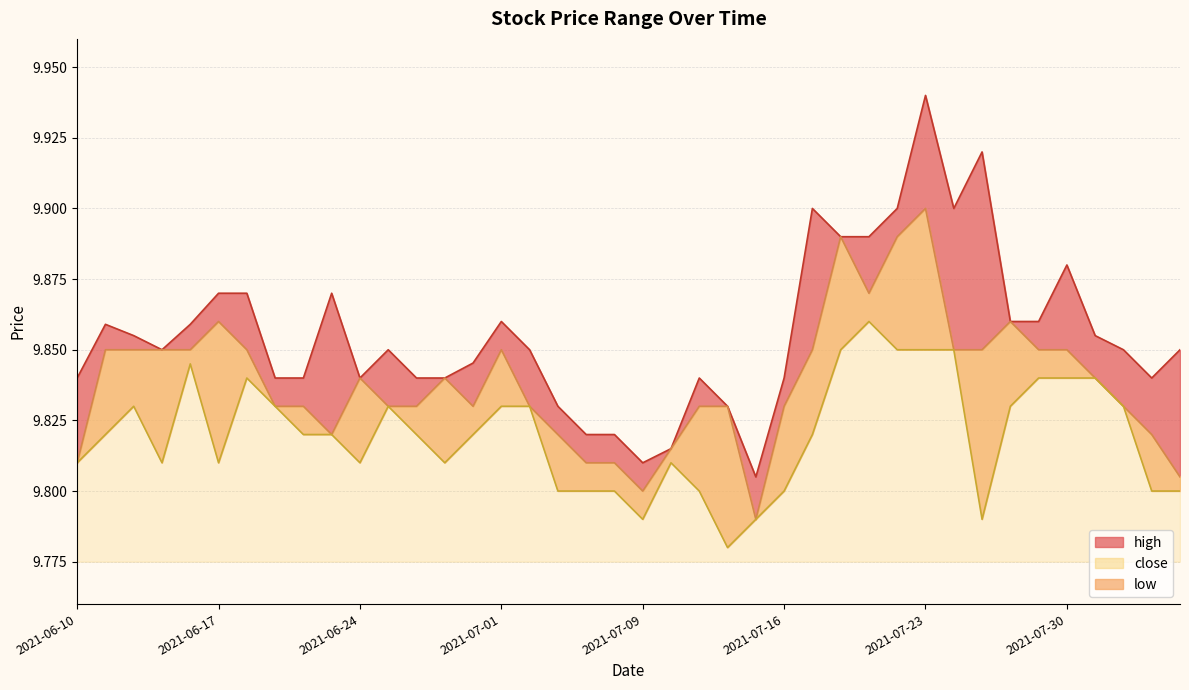

The high series shows 6.8 at 2021-07-29. True or false?

False